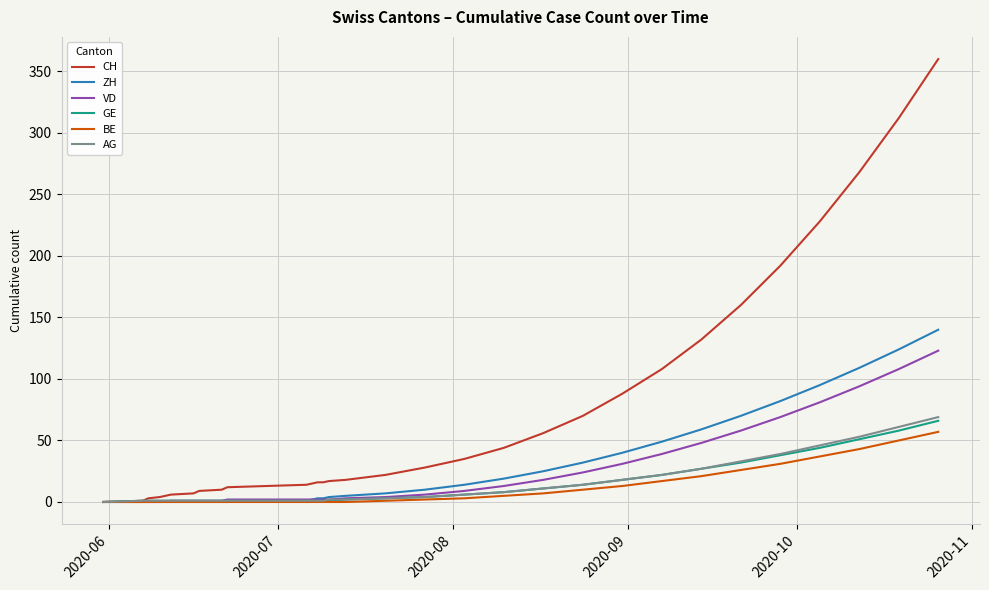

Does the chart have visible grid lines?

Yes